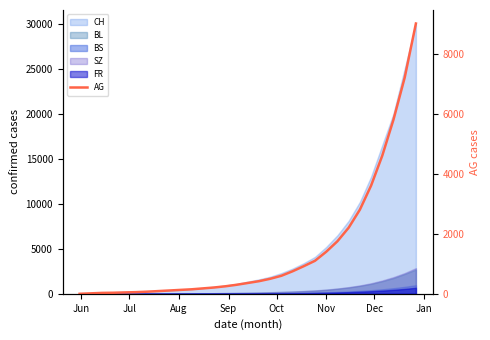

Count the number of values greater than 360.

15